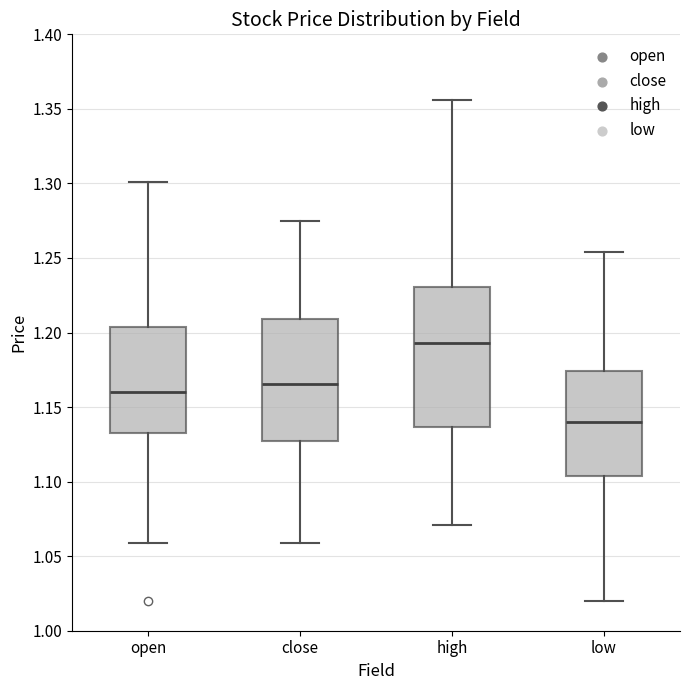

Where is the upper edge of the box for close on the y-axis? The values are not printed on the chart, so give them approximately, as read against the axis.

1.210